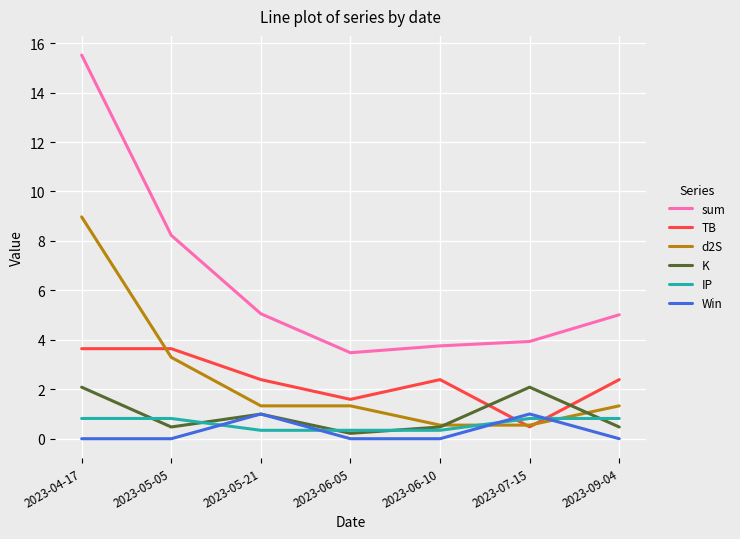

Does the chart display data point markers on the line(s)?

No